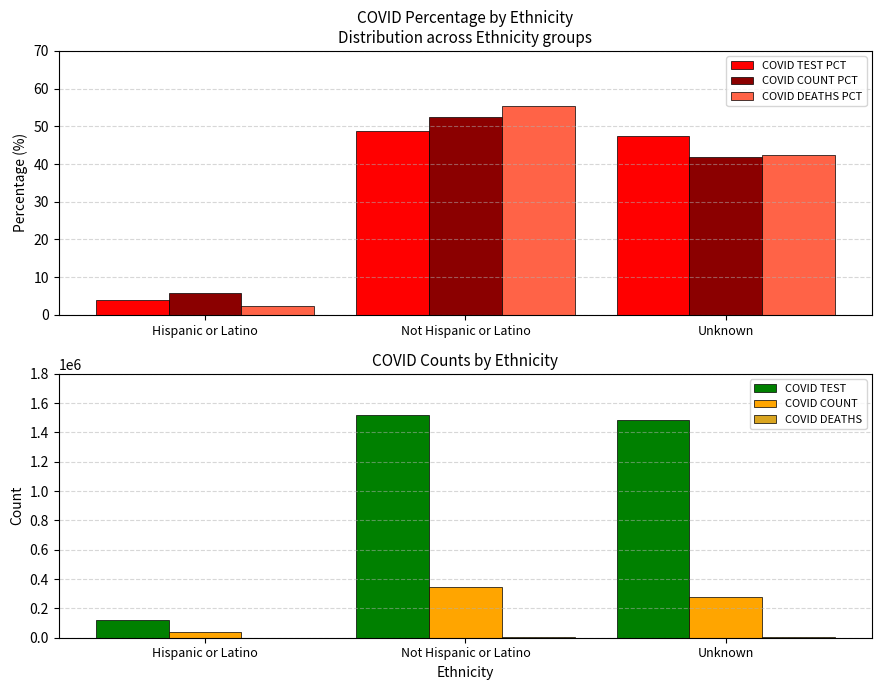

What value does the COVID TEST PCT series have at Unknown?

47.5